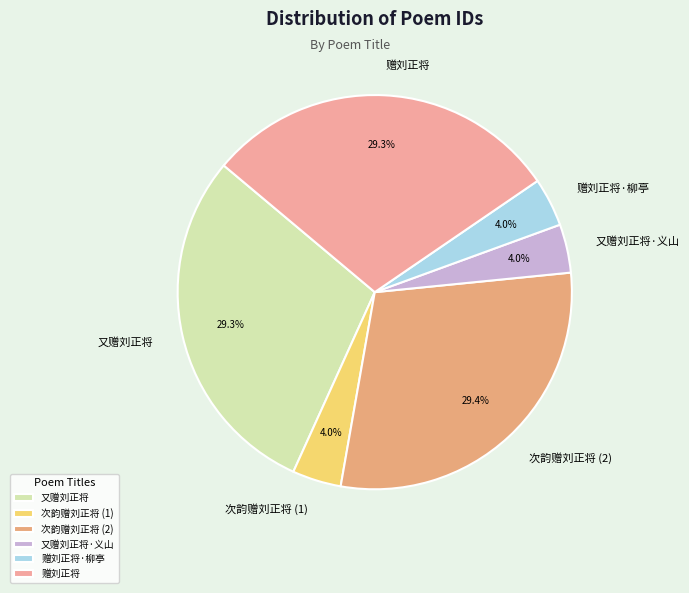

Is 赠刘正将 the majority of the pie?

No